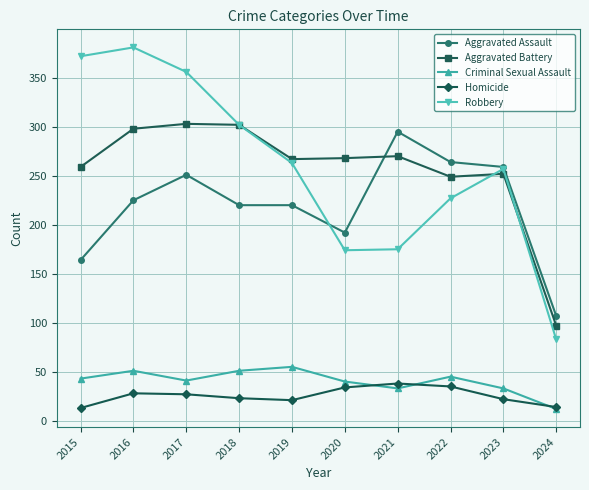

What is the sum of the Aggravated Assault values at 2020 and 2024?

299